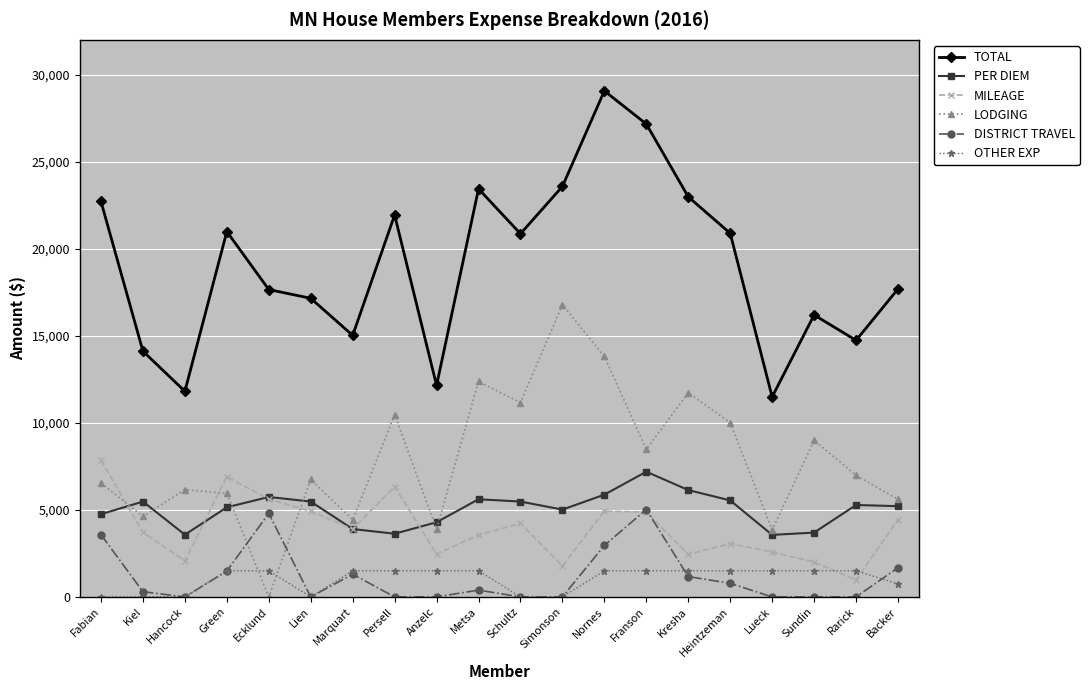

Read the LODGING value at Franson.

8473.3